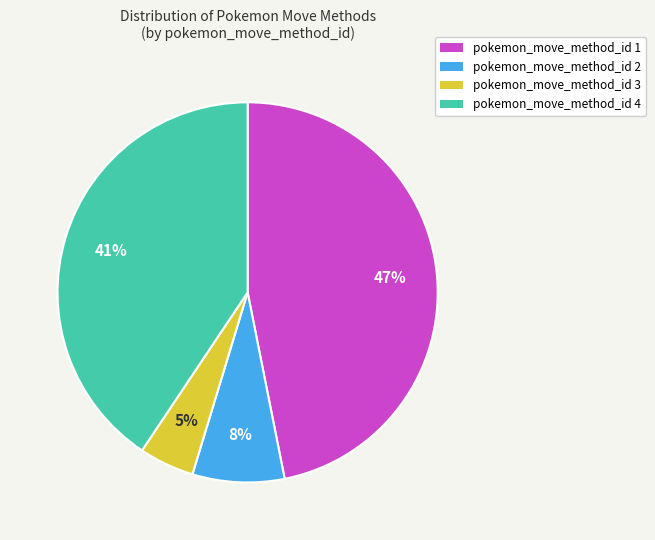

To the nearest percent, what is the difference between the largest and smallest slice percentages?

42%